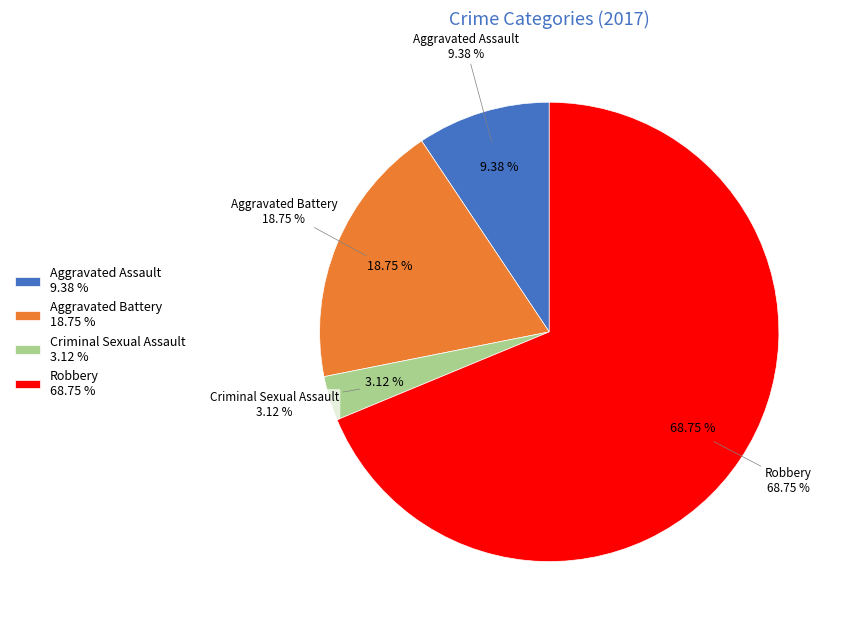

Do Criminal Sexual Assault and Robbery together represent more than half of the pie?

Yes